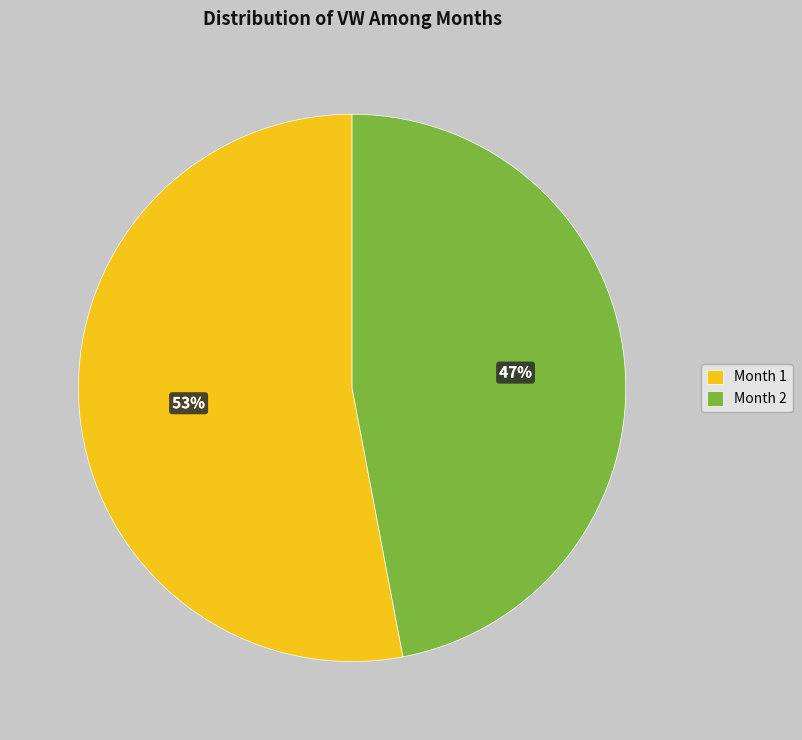

Count the number of slices in the pie.

2